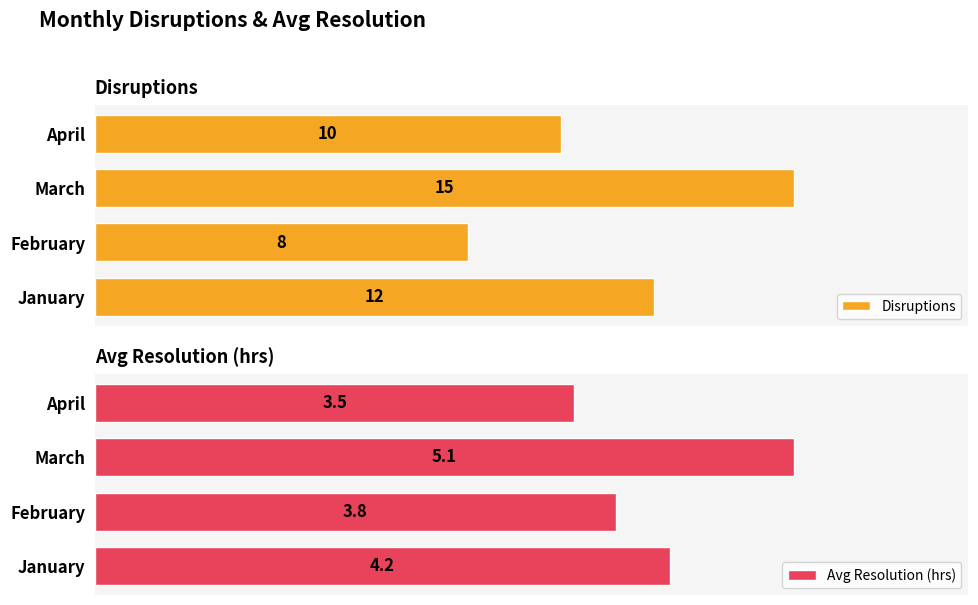

What is the greatest value displayed?

15.0